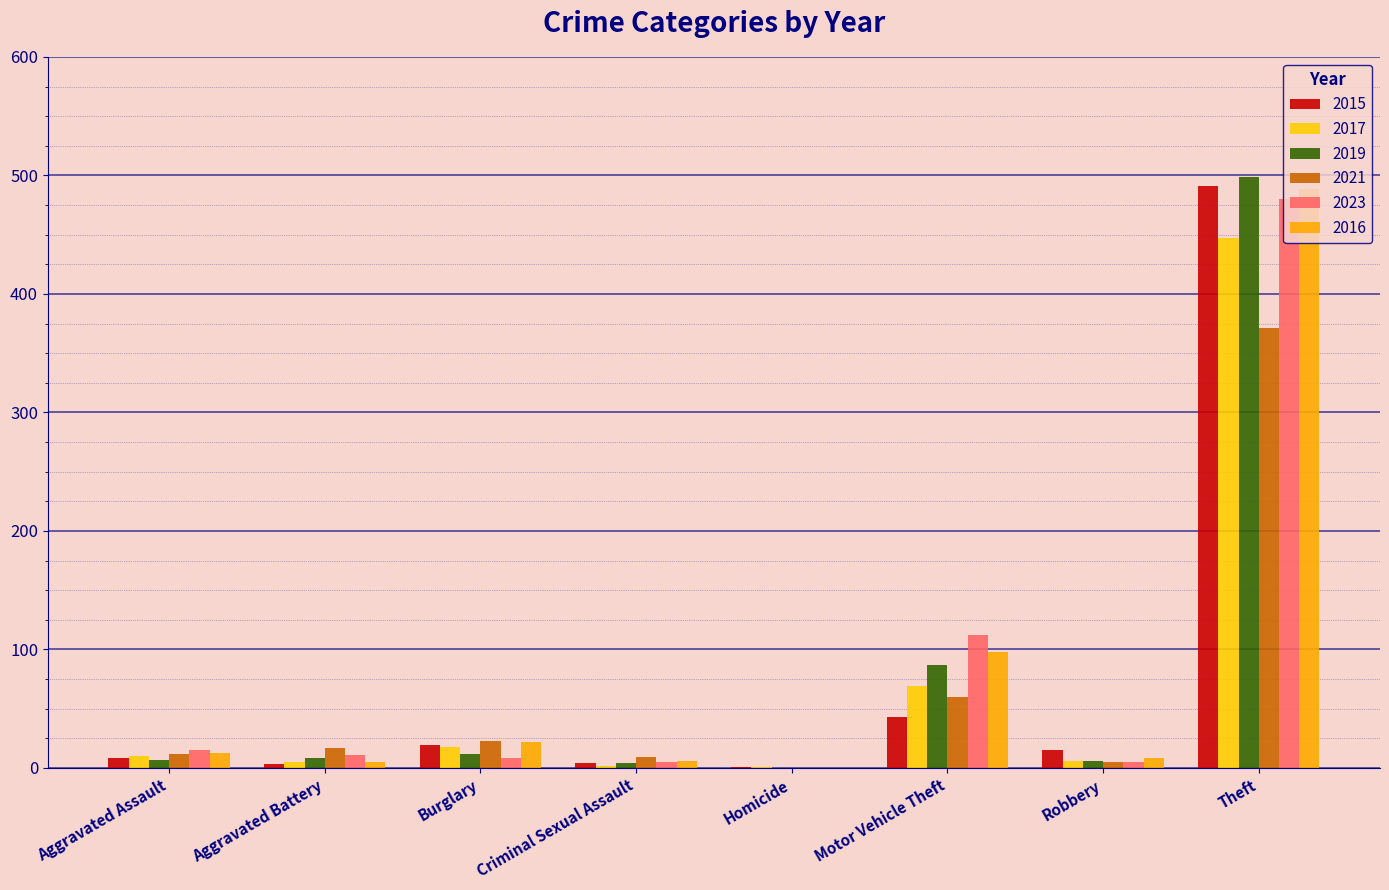

At which label does 2021 reach its minimum?

Homicide